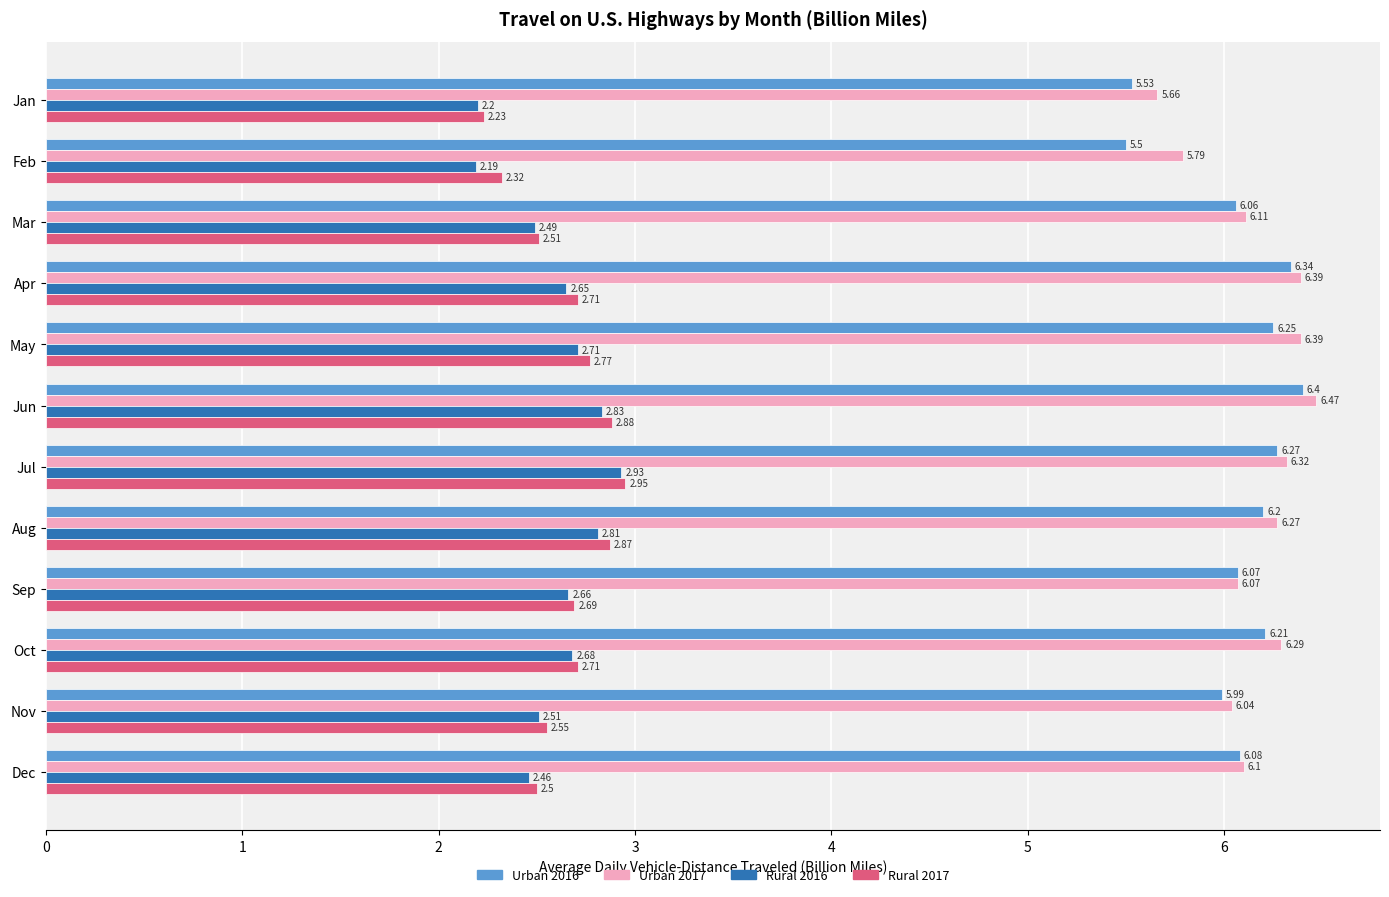

What is the difference between the Rural 2017 values at Jun and Dec?

0.4